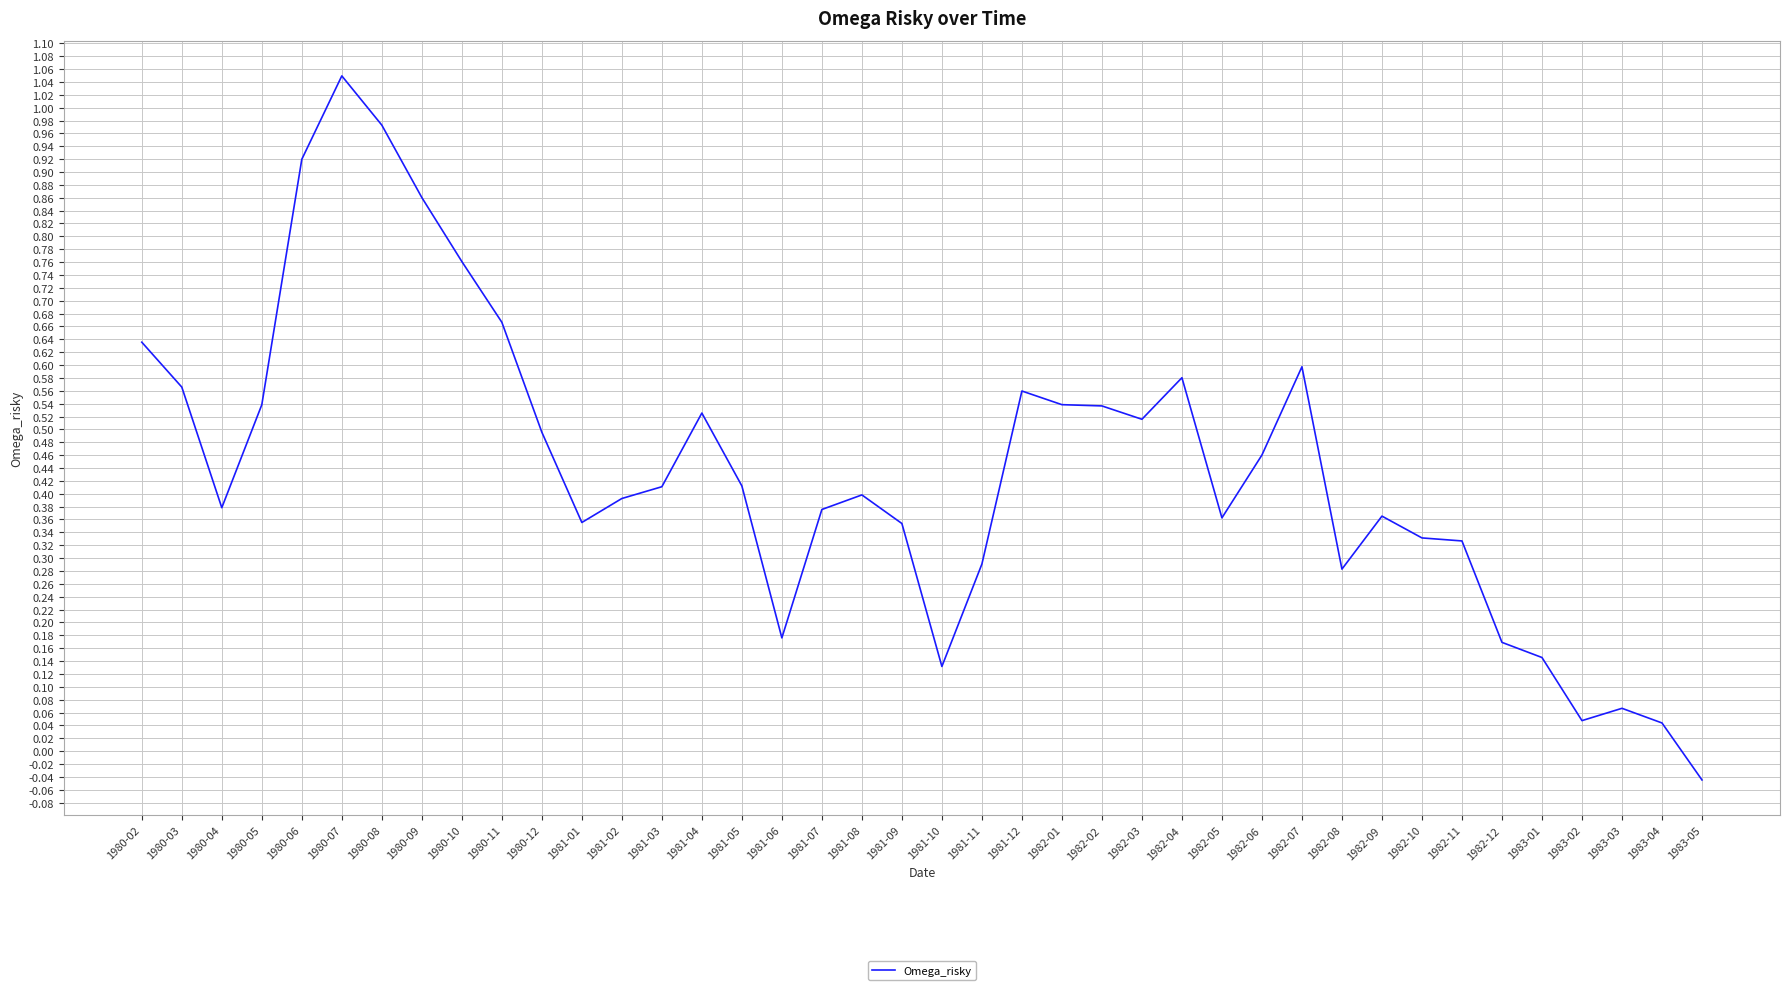

How many values are below 0?

1